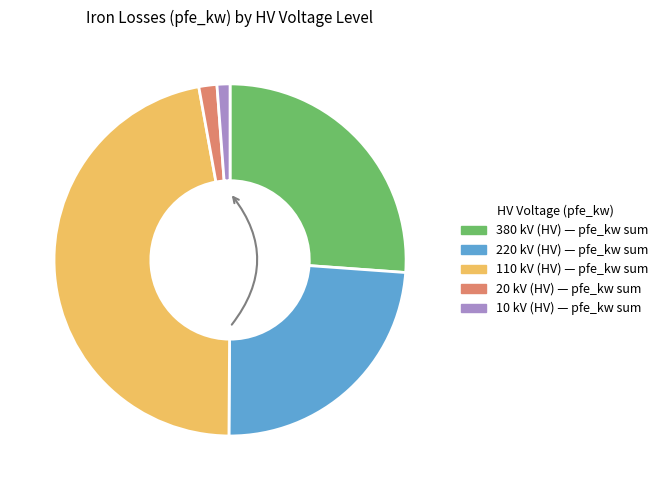

How many segments does this pie chart have?

5